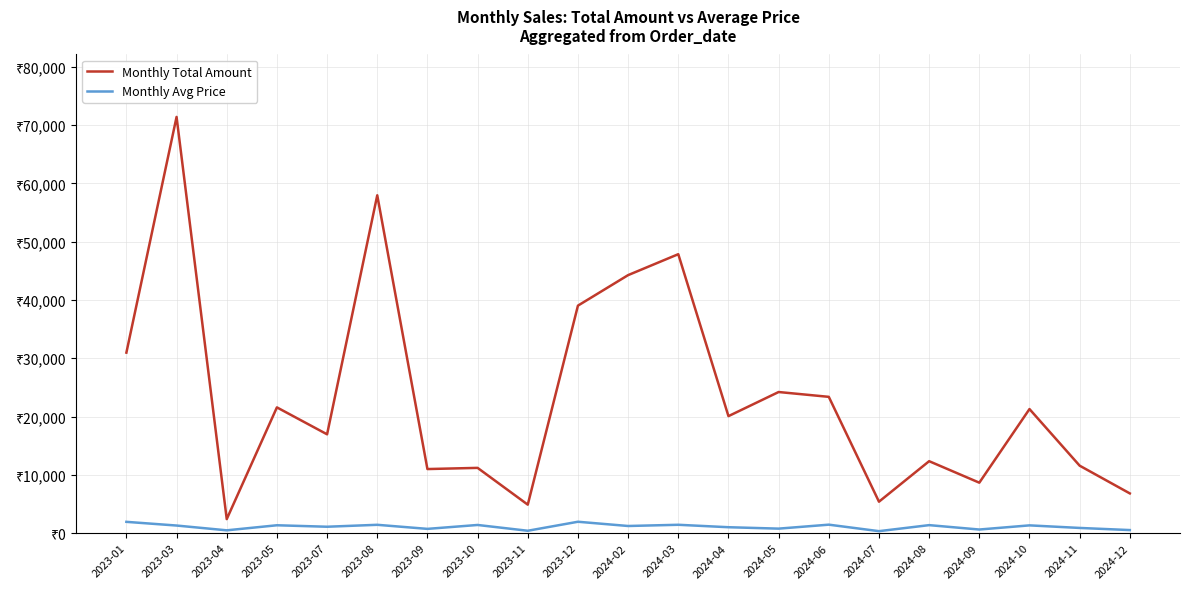

At which category does Monthly Total Amount reach its first local peak?

2023-03